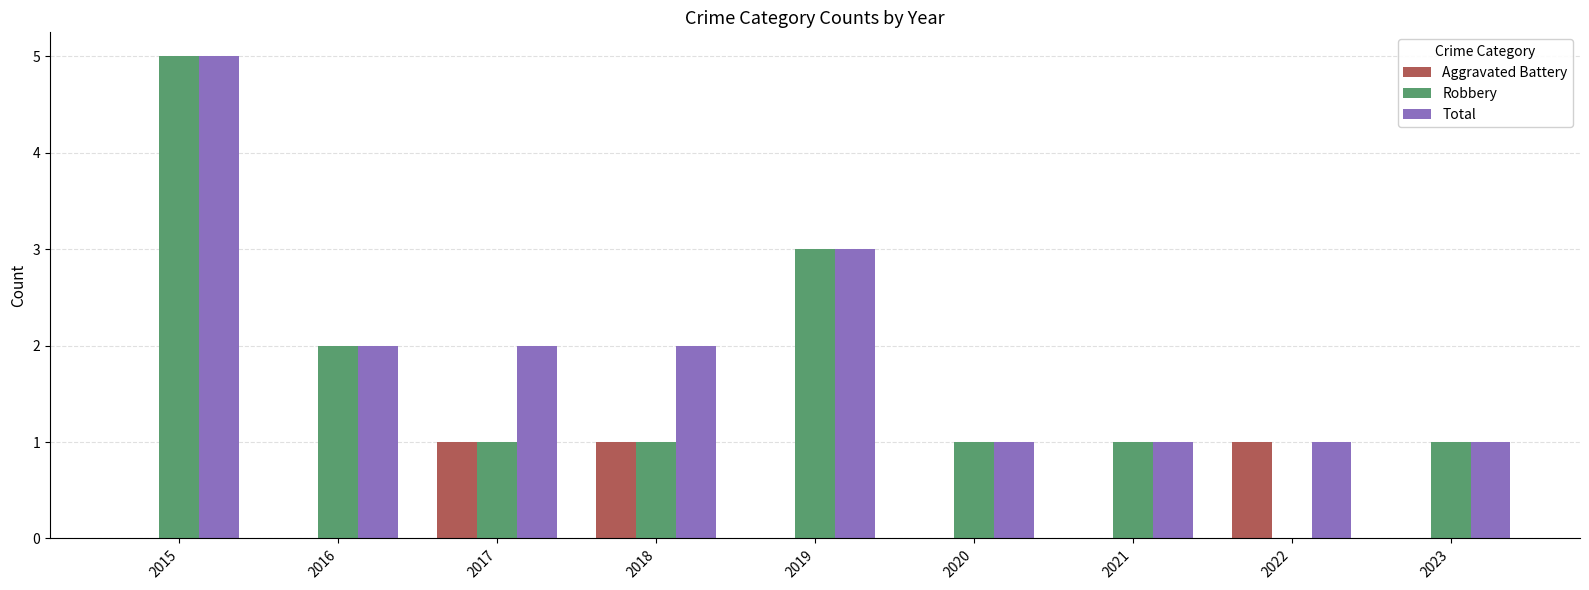

How many categories are shown in the chart?

9